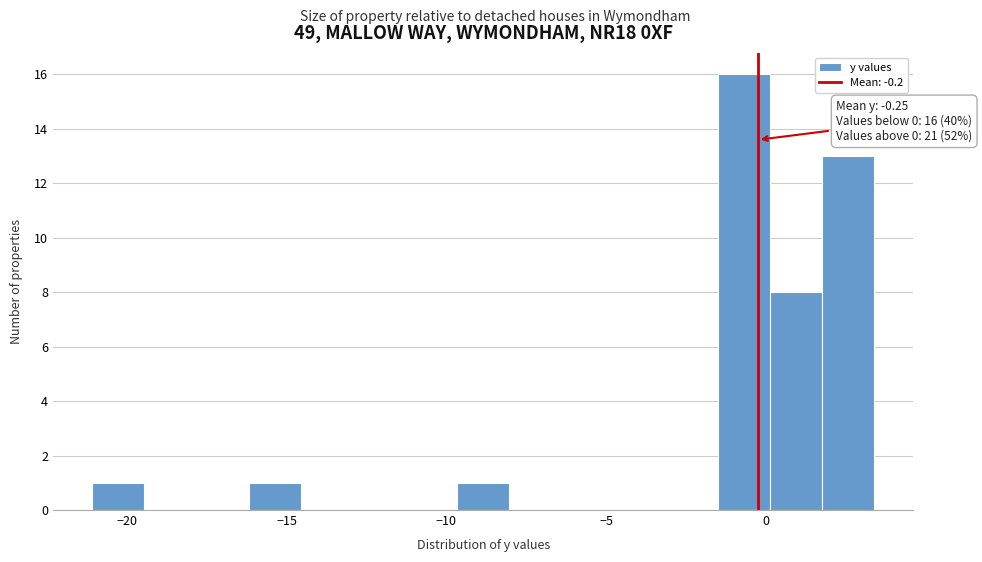

Read against the x-axis, roughly where is the centre of the tallest bar?

-0.5